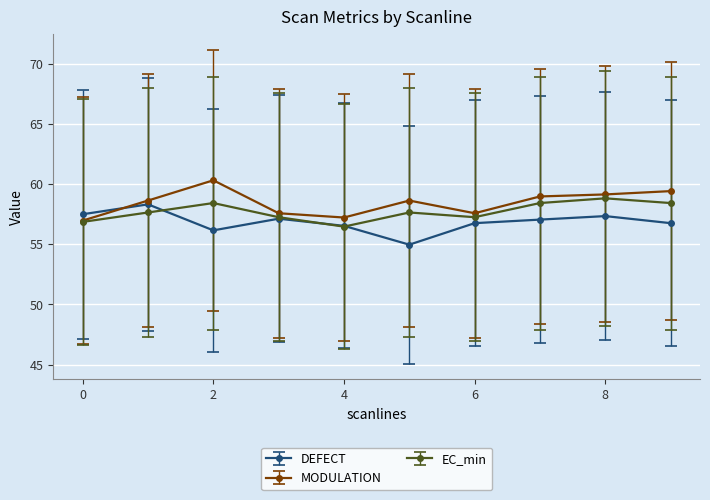

What are all the series names shown in the legend?

DEFECT, MODULATION, EC_min